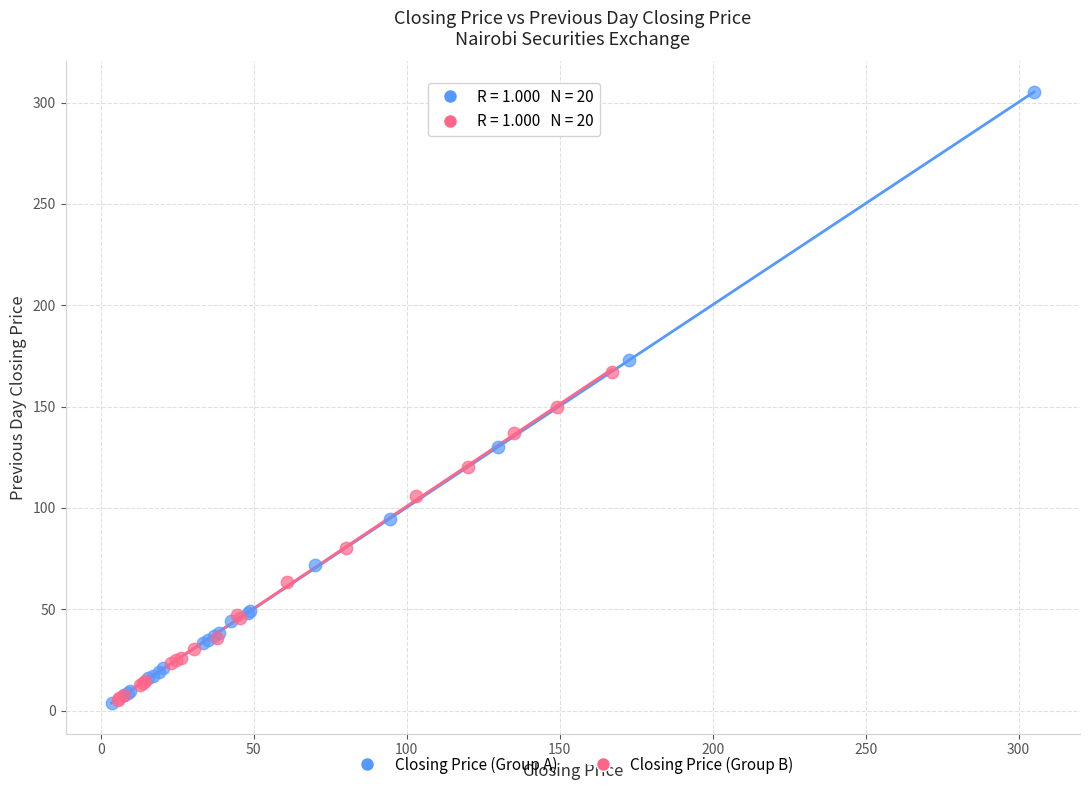

Which series has the widest spread of Y values?

Closing Price (Group A)